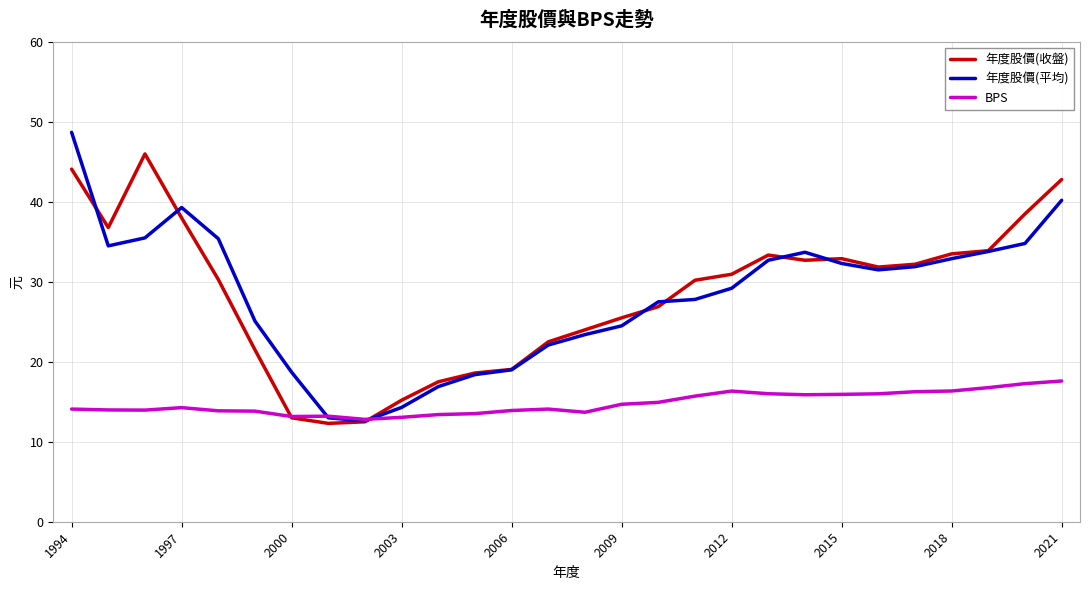

Which series has the largest range (max minus min)?

年度股價(平均)